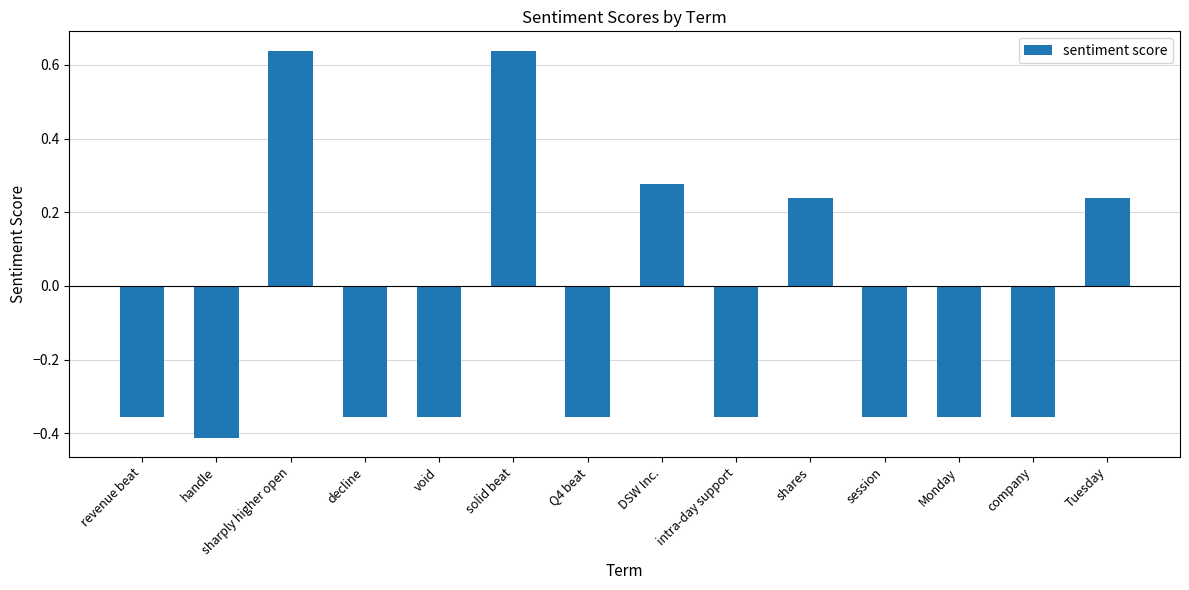

What is the difference between the maximum and minimum values?

1.1